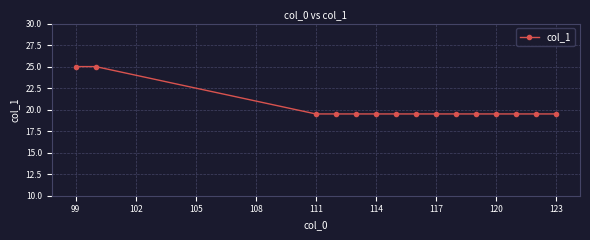

What is the maximum value shown in the chart?

25.0